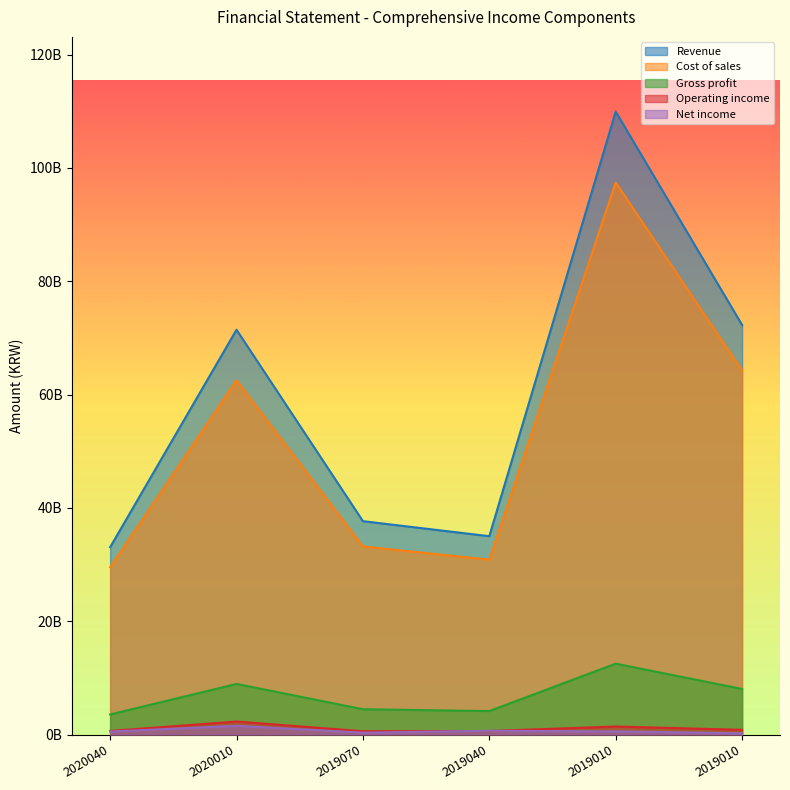

What are all the series names shown in the legend?

Revenue, Cost of sales, Gross profit, Operating income, Net income